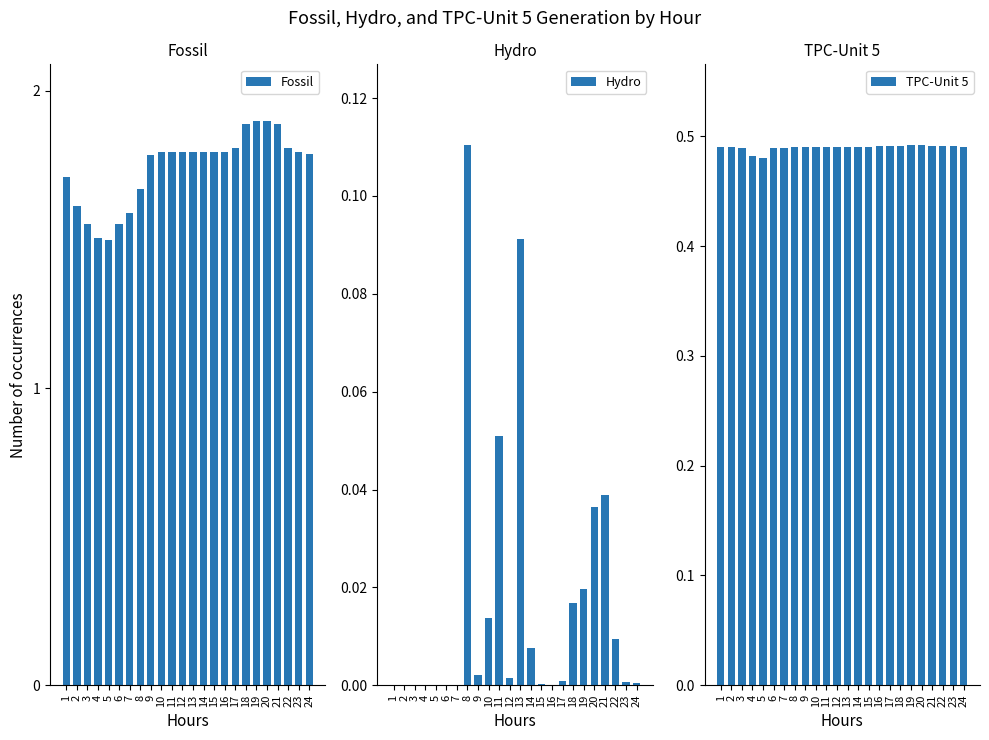

Reading left to right, extract all data points from this chart.

Fossil: 1.7	1.6	1.6	1.5	1.5	1.6	1.6	1.7	1.8	1.8	1.8	1.8	1.8	1.8	1.8	1.8	1.8	1.9	1.9	1.9	1.9	1.8	1.8	1.8
Hydro: 0.0	0.0	0.0	0.0	0.0	0.0	0.0	0.1	0.0	0.0	0.1	0.0	0.1	0.0	0.0	0.0	0.0	0.0	0.0	0.0	0.0	0.0	0.0	0.0
TPC-Unit 5: 0.5	0.5	0.5	0.5	0.5	0.5	0.5	0.5	0.5	0.5	0.5	0.5	0.5	0.5	0.5	0.5	0.5	0.5	0.5	0.5	0.5	0.5	0.5	0.5